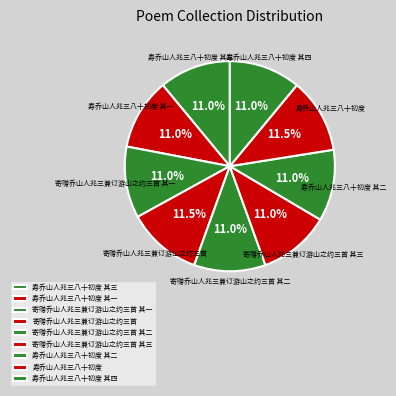

The 寿乔山人兆三八十初度 其二 slice represents 11% of the pie. True or false?

True